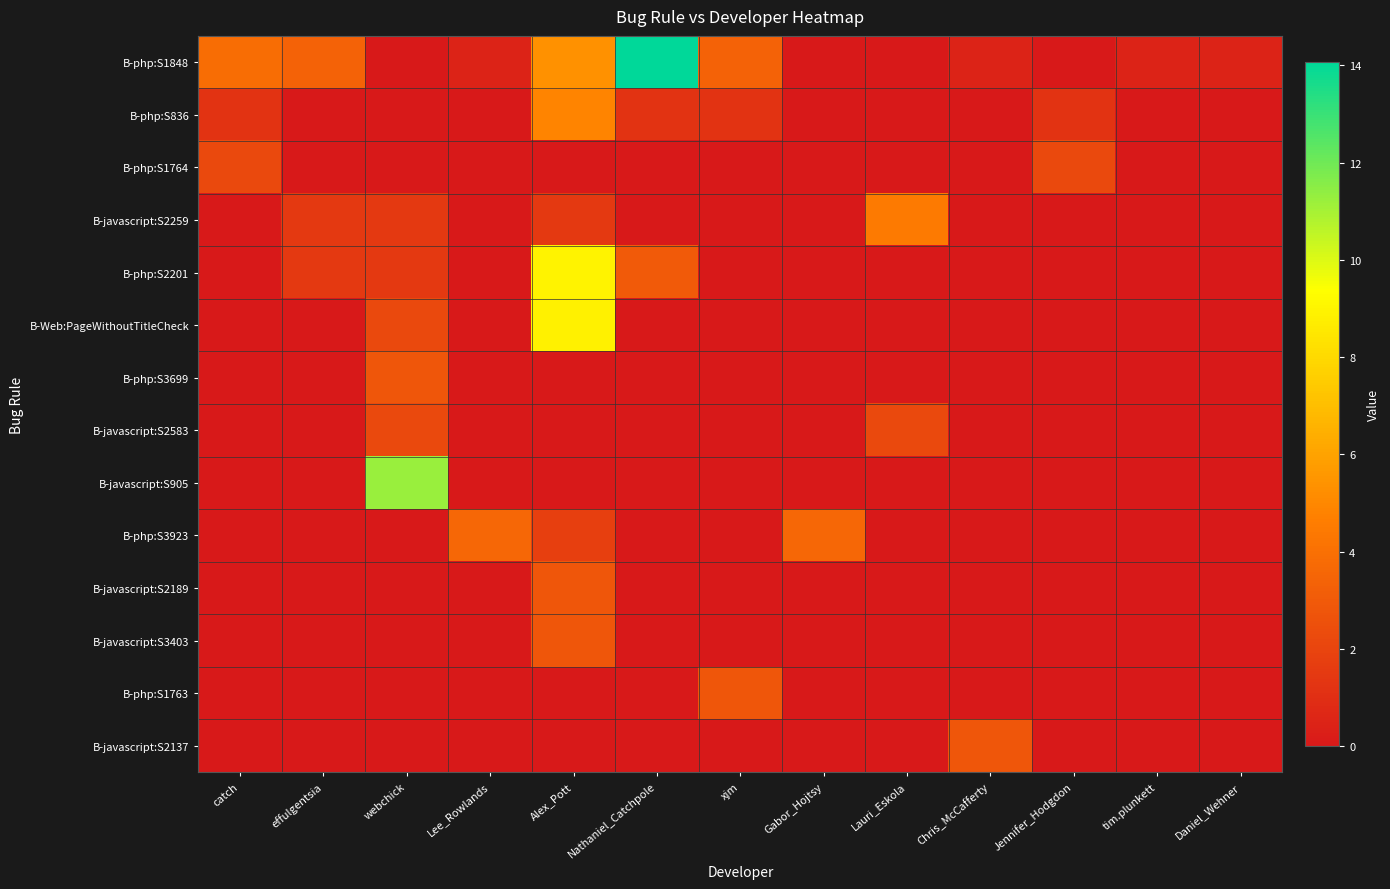

Reading left to right, list all the values displayed in this chart.

B-php:S1848: catch=3.9	effulgentsia=3.4	webchick=0.0	Lee_Rowlands=0.5	Alex_Pott=5.3	Nathaniel_Catchpole=14.1	xjm=3.4	Gabor_Hojtsy=0.0	Lauri_Eskola=0.0	Chris_McCafferty=0.5	Jennifer_Hodgdon=0.0	tim.plunkett=0.5	Daniel_Wehner=0.5
B-php:S836: catch=1.2	effulgentsia=0.0	webchick=0.0	Lee_Rowlands=0.0	Alex_Pott=4.9	Nathaniel_Catchpole=1.2	xjm=1.2	Gabor_Hojtsy=0.0	Lauri_Eskola=0.0	Chris_McCafferty=0.0	Jennifer_Hodgdon=1.2	tim.plunkett=0.0	Daniel_Wehner=0.0
B-php:S1764: catch=2.2	effulgentsia=0.0	webchick=0.0	Lee_Rowlands=0.0	Alex_Pott=0.0	Nathaniel_Catchpole=0.0	xjm=0.0	Gabor_Hojtsy=0.0	Lauri_Eskola=0.0	Chris_McCafferty=0.0	Jennifer_Hodgdon=2.2	tim.plunkett=0.0	Daniel_Wehner=0.0
B-javascript:S2259: catch=0.0	effulgentsia=1.5	webchick=1.5	Lee_Rowlands=0.0	Alex_Pott=1.5	Nathaniel_Catchpole=0.0	xjm=0.0	Gabor_Hojtsy=0.0	Lauri_Eskola=4.5	Chris_McCafferty=0.0	Jennifer_Hodgdon=0.0	tim.plunkett=0.0	Daniel_Wehner=0.0
B-php:S2201: catch=0.0	effulgentsia=1.5	webchick=1.5	Lee_Rowlands=0.0	Alex_Pott=8.9	Nathaniel_Catchpole=3.0	xjm=0.0	Gabor_Hojtsy=0.0	Lauri_Eskola=0.0	Chris_McCafferty=0.0	Jennifer_Hodgdon=0.0	tim.plunkett=0.0	Daniel_Wehner=0.0
B-Web:PageWithoutTitleCheck: catch=0.0	effulgentsia=0.0	webchick=2.2	Lee_Rowlands=0.0	Alex_Pott=8.9	Nathaniel_Catchpole=0.0	xjm=0.0	Gabor_Hojtsy=0.0	Lauri_Eskola=0.0	Chris_McCafferty=0.0	Jennifer_Hodgdon=0.0	tim.plunkett=0.0	Daniel_Wehner=0.0
B-php:S3699: catch=0.0	effulgentsia=0.0	webchick=2.8	Lee_Rowlands=0.0	Alex_Pott=0.0	Nathaniel_Catchpole=0.0	xjm=0.0	Gabor_Hojtsy=0.0	Lauri_Eskola=0.0	Chris_McCafferty=0.0	Jennifer_Hodgdon=0.0	tim.plunkett=0.0	Daniel_Wehner=0.0
B-javascript:S2583: catch=0.0	effulgentsia=0.0	webchick=2.2	Lee_Rowlands=0.0	Alex_Pott=0.0	Nathaniel_Catchpole=0.0	xjm=0.0	Gabor_Hojtsy=0.0	Lauri_Eskola=2.2	Chris_McCafferty=0.0	Jennifer_Hodgdon=0.0	tim.plunkett=0.0	Daniel_Wehner=0.0
B-javascript:S905: catch=0.0	effulgentsia=0.0	webchick=11.2	Lee_Rowlands=0.0	Alex_Pott=0.0	Nathaniel_Catchpole=0.0	xjm=0.0	Gabor_Hojtsy=0.0	Lauri_Eskola=0.0	Chris_McCafferty=0.0	Jennifer_Hodgdon=0.0	tim.plunkett=0.0	Daniel_Wehner=0.0
B-php:S3923: catch=0.0	effulgentsia=0.0	webchick=0.0	Lee_Rowlands=3.6	Alex_Pott=1.8	Nathaniel_Catchpole=0.0	xjm=0.0	Gabor_Hojtsy=3.6	Lauri_Eskola=0.0	Chris_McCafferty=0.0	Jennifer_Hodgdon=0.0	tim.plunkett=0.0	Daniel_Wehner=0.0
B-javascript:S2189: catch=0.0	effulgentsia=0.0	webchick=0.0	Lee_Rowlands=0.0	Alex_Pott=2.8	Nathaniel_Catchpole=0.0	xjm=0.0	Gabor_Hojtsy=0.0	Lauri_Eskola=0.0	Chris_McCafferty=0.0	Jennifer_Hodgdon=0.0	tim.plunkett=0.0	Daniel_Wehner=0.0
B-javascript:S3403: catch=0.0	effulgentsia=0.0	webchick=0.0	Lee_Rowlands=0.0	Alex_Pott=2.8	Nathaniel_Catchpole=0.0	xjm=0.0	Gabor_Hojtsy=0.0	Lauri_Eskola=0.0	Chris_McCafferty=0.0	Jennifer_Hodgdon=0.0	tim.plunkett=0.0	Daniel_Wehner=0.0
B-php:S1763: catch=0.0	effulgentsia=0.0	webchick=0.0	Lee_Rowlands=0.0	Alex_Pott=0.0	Nathaniel_Catchpole=0.0	xjm=2.8	Gabor_Hojtsy=0.0	Lauri_Eskola=0.0	Chris_McCafferty=0.0	Jennifer_Hodgdon=0.0	tim.plunkett=0.0	Daniel_Wehner=0.0
B-javascript:S2137: catch=0.0	effulgentsia=0.0	webchick=0.0	Lee_Rowlands=0.0	Alex_Pott=0.0	Nathaniel_Catchpole=0.0	xjm=0.0	Gabor_Hojtsy=0.0	Lauri_Eskola=0.0	Chris_McCafferty=2.8	Jennifer_Hodgdon=0.0	tim.plunkett=0.0	Daniel_Wehner=0.0